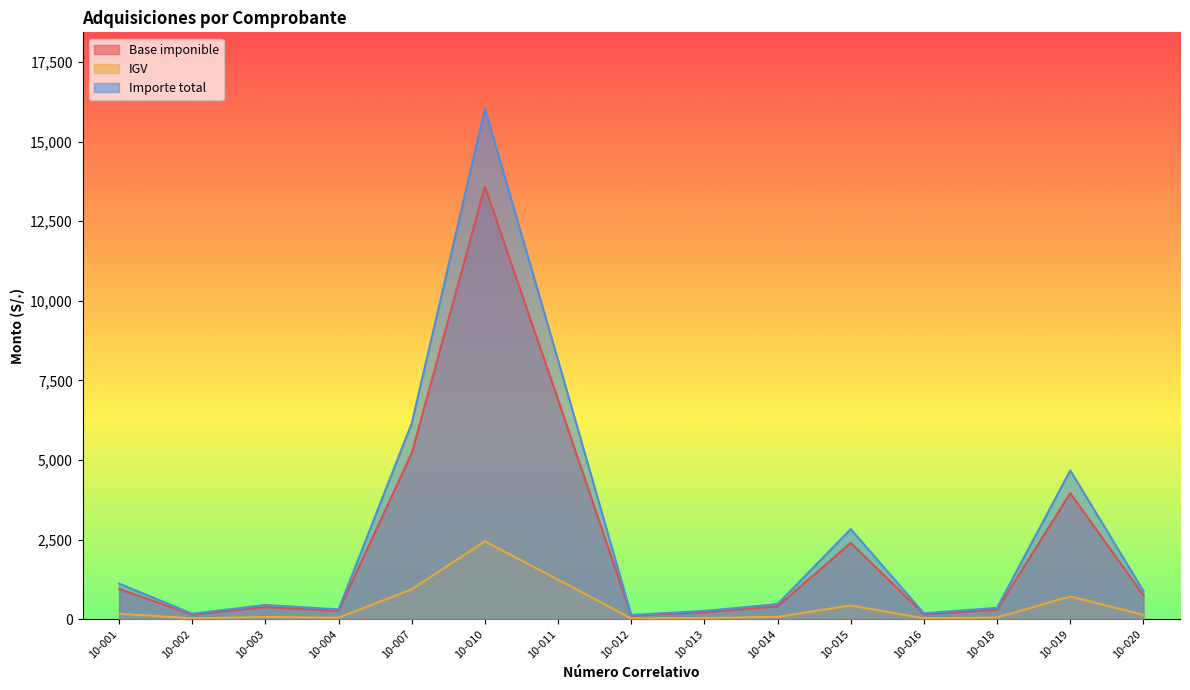

What is the value of the IGV point at the 6th from the left?

2444.7